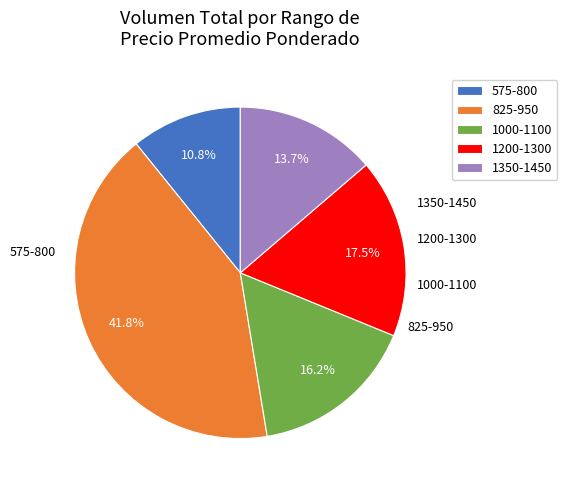

Rank the categories by value from lowest to highest.

575-800, 1350-1450, 1000-1100, 1200-1300, 825-950